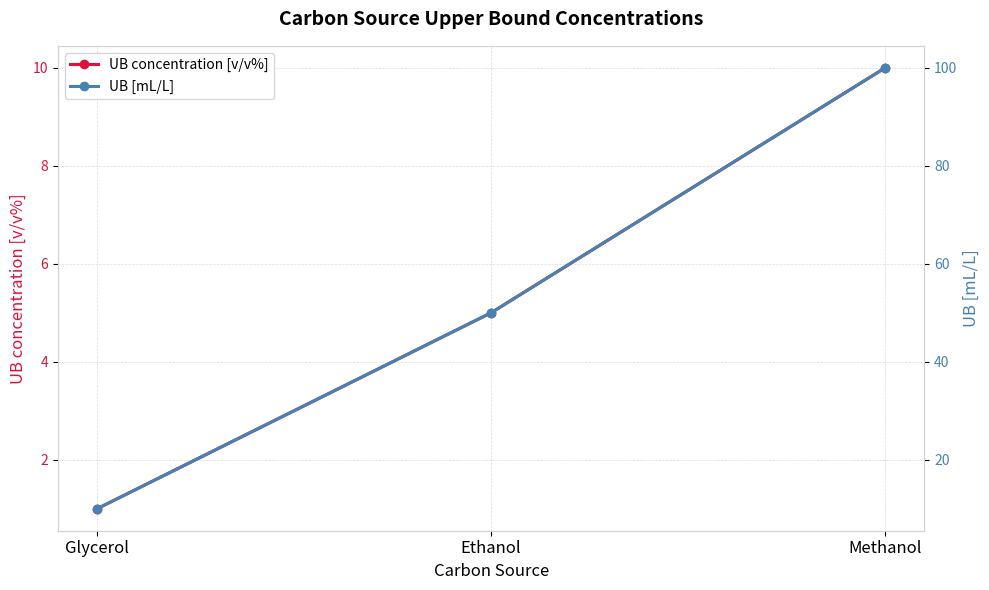

Which series has the largest total across all categories?

UB [mL/L]